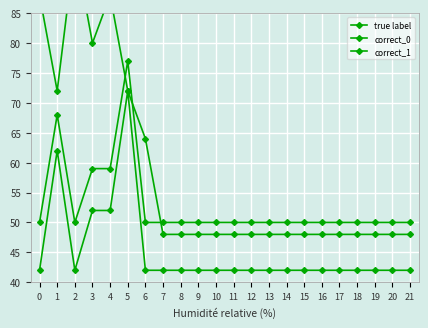

Reading left to right, extract all data points from this chart.

true label: 0=42	1=62	2=42	3=52	4=52	5=72	6=42	7=42	8=42	9=42	10=42	11=42	12=42	13=42	14=42	15=42	16=42	17=42	18=42	19=42	20=42	21=42
correct_0: 0=88	1=72	2=96	3=80	4=88	5=72	6=64	7=48	8=48	9=48	10=48	11=48	12=48	13=48	14=48	15=48	16=48	17=48	18=48	19=48	20=48	21=48
correct_1: 0=50	1=68	2=50	3=59	4=59	5=77	6=50	7=50	8=50	9=50	10=50	11=50	12=50	13=50	14=50	15=50	16=50	17=50	18=50	19=50	20=50	21=50